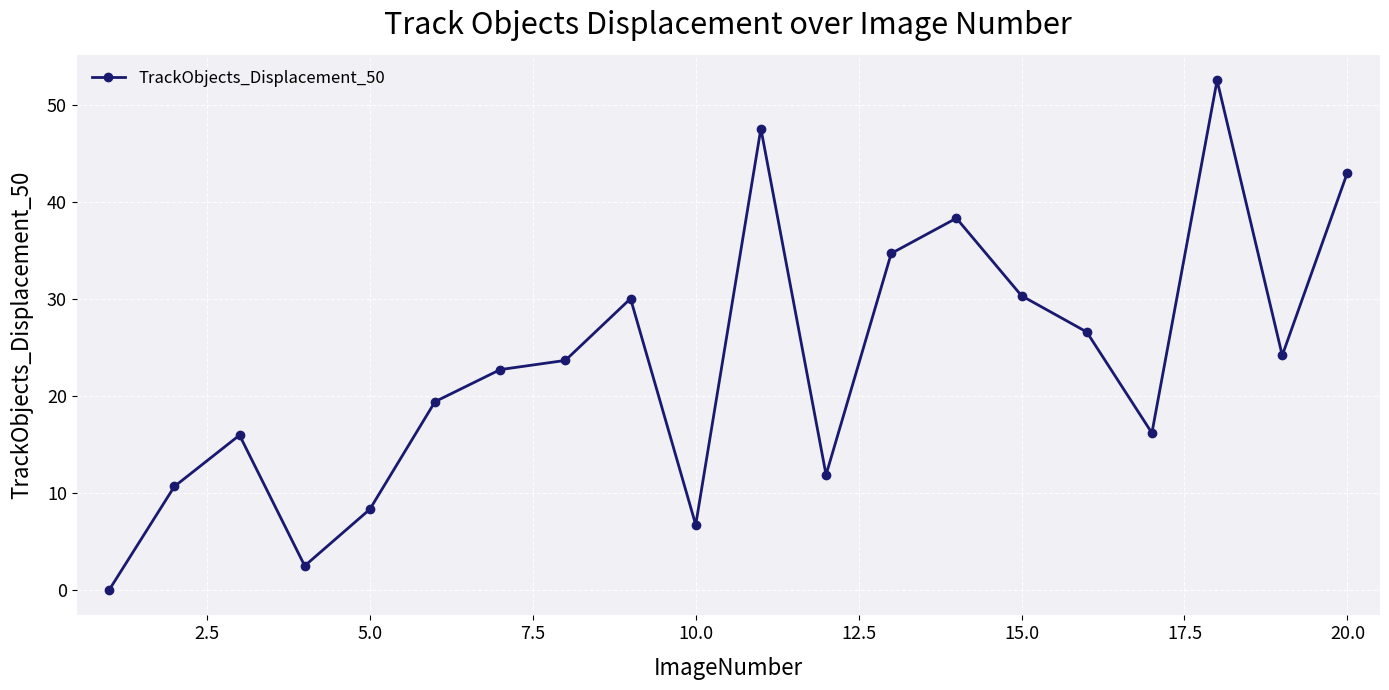

What is the maximum value shown in the chart?

52.5